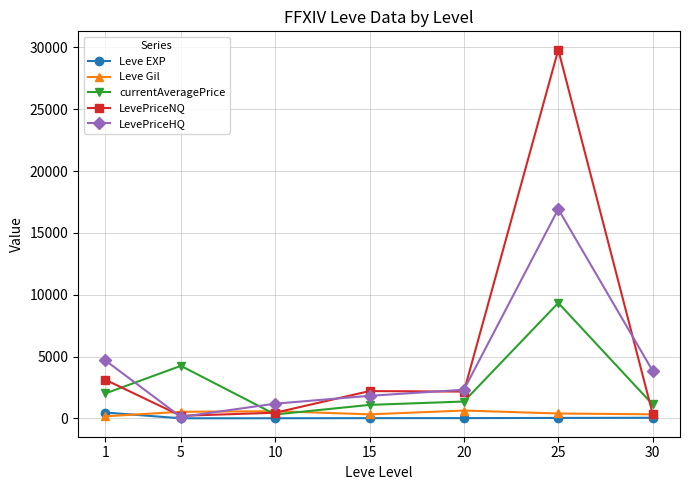

After their last crossing, which series has the higher values: Leve Gil or currentAveragePrice?

currentAveragePrice